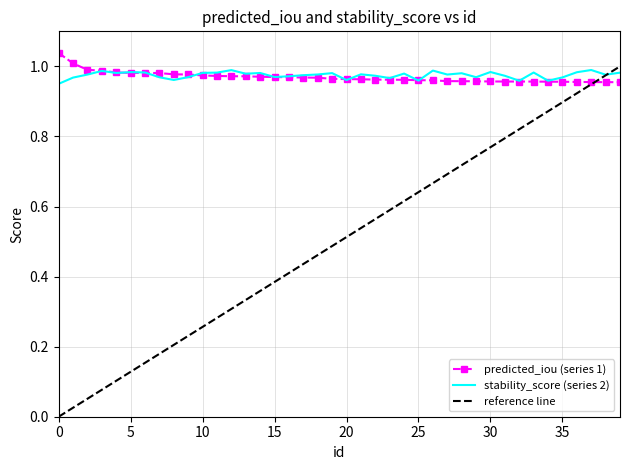

Rank the categories by predicted_iou value from highest to lowest.

0, 1, 2, 3, 4, 5, 6, 7, 8, 9, 10, 11, 12, 13, 14, 15, 16, 17, 18, 19, 20, 21, 22, 23, 24, 25, 26, 27, 28, 29, 30, 31, 32, 33, 34, 35, 36, 37, 38, 39